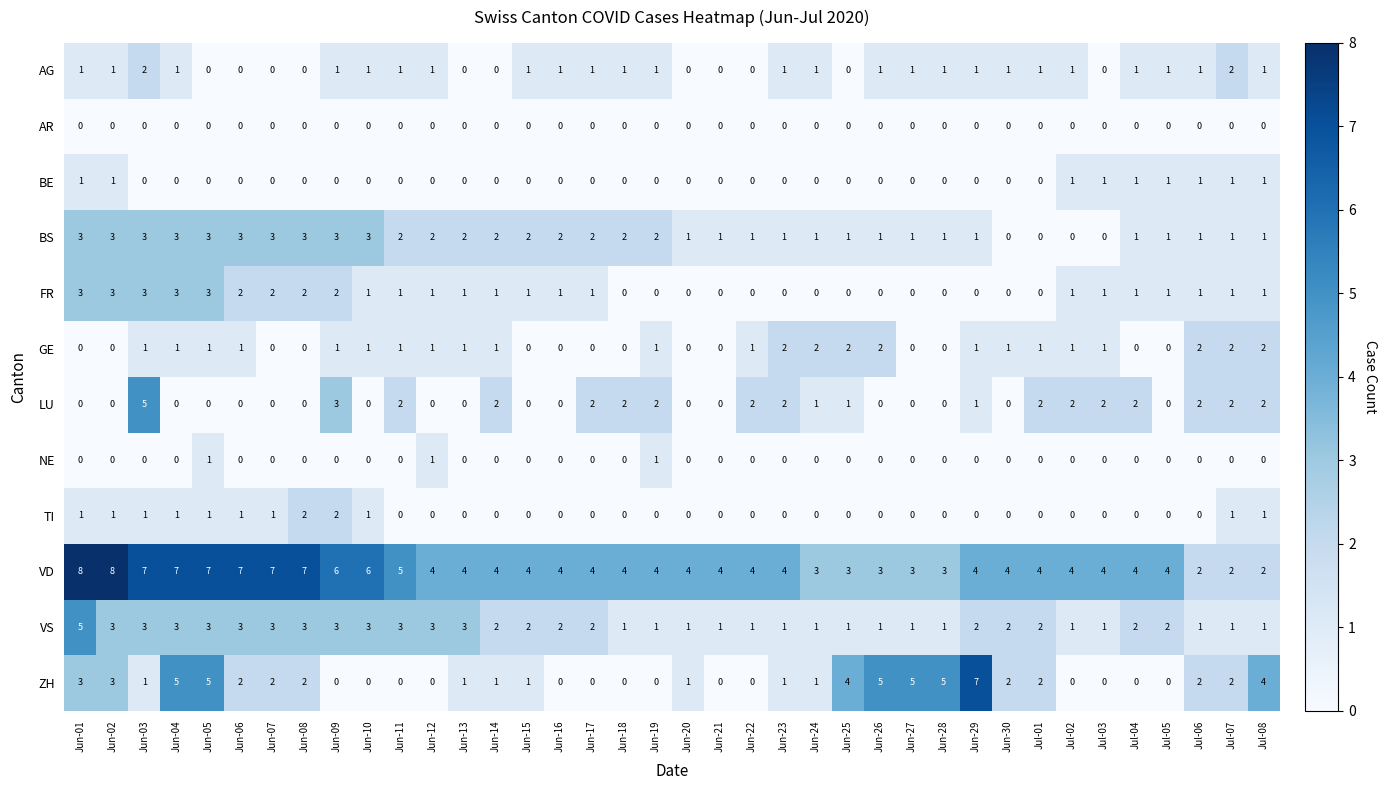

What is the total value across all series at Jun-17?

12